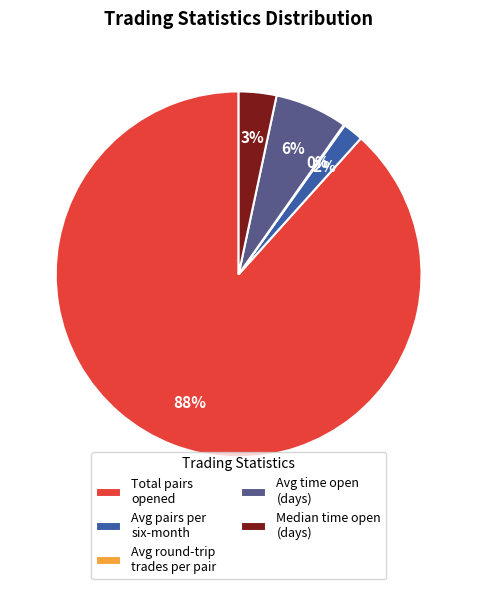

Which has a higher value, Avg pairs per six-month or Avg time open (days)?

Avg time open (days)